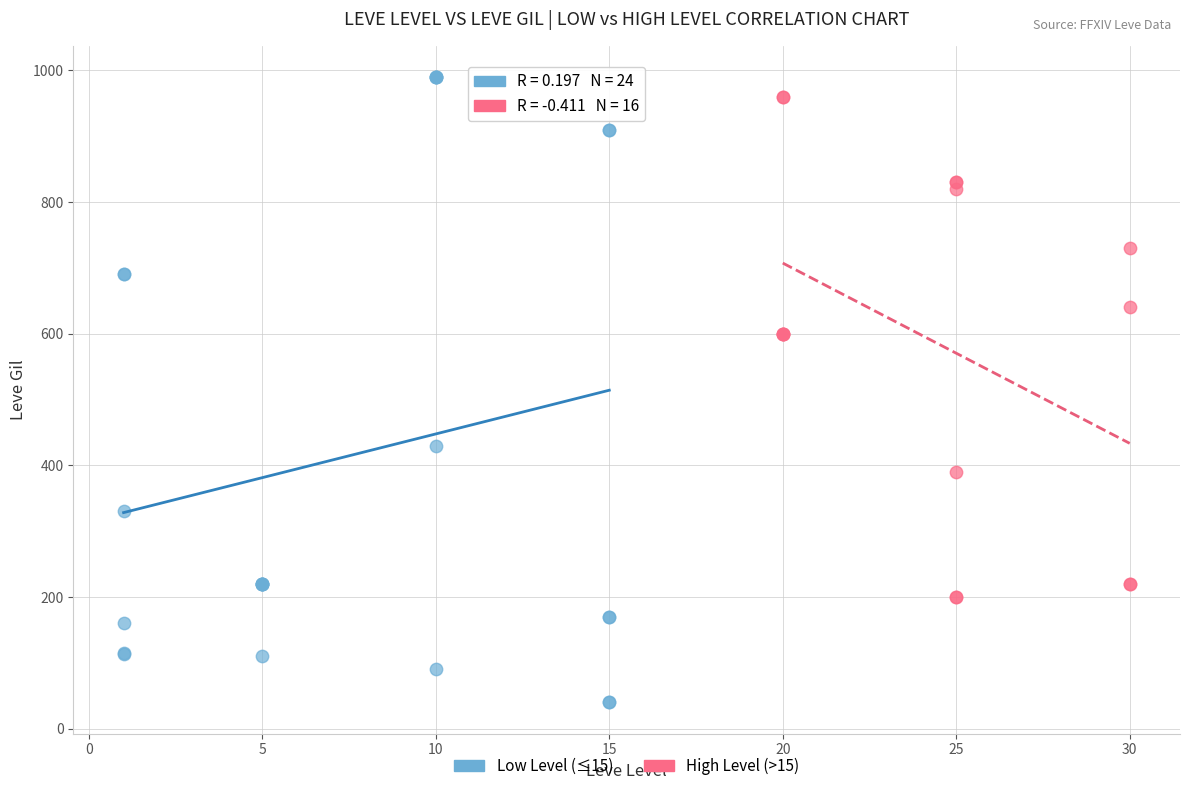

Which series has the largest Y range (max minus min)?

Low Level (≤15)